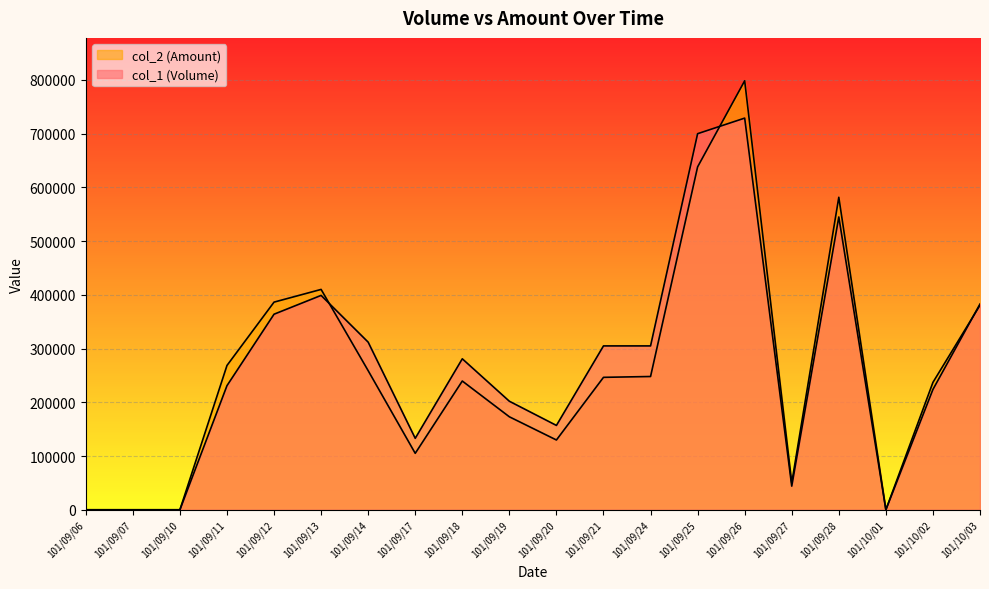

Which series has the largest range (max minus min)?

col_2 (Amount)